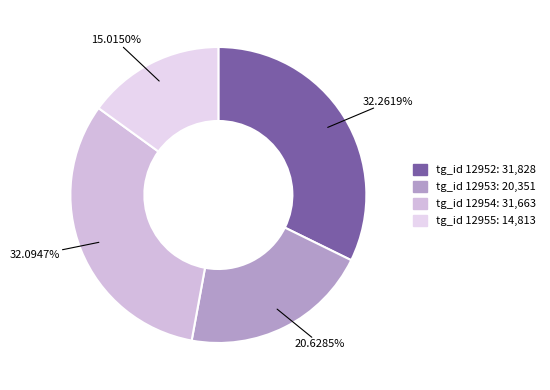

Rank the categories by value from highest to lowest.

12952, 12954, 12953, 12955